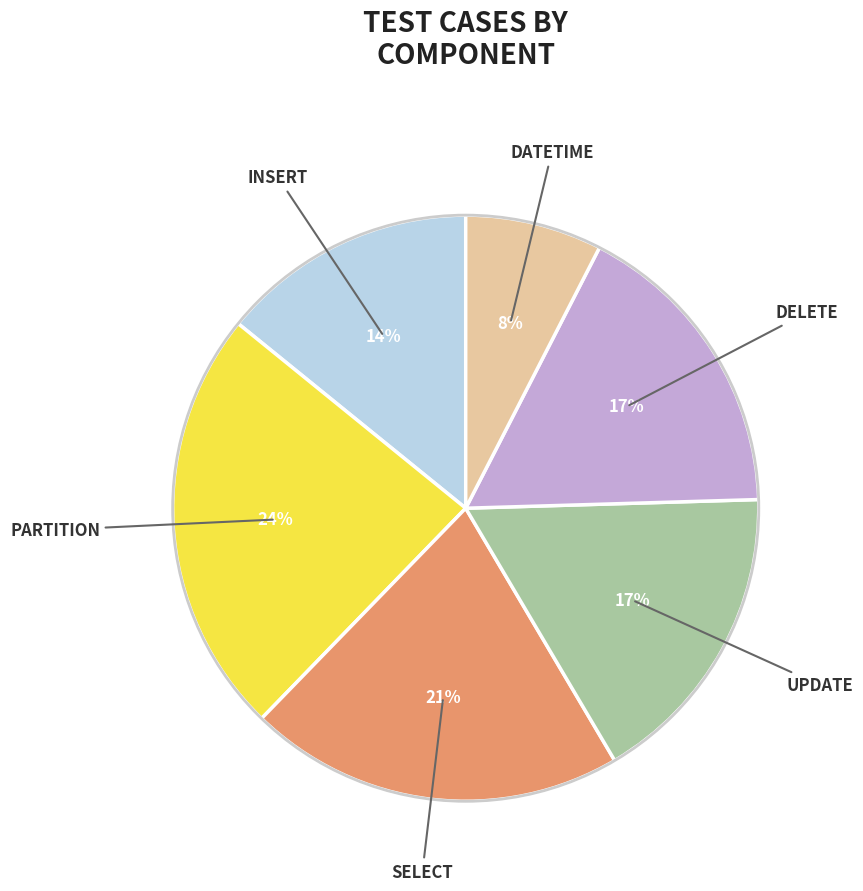

How many segments does this pie chart have?

6